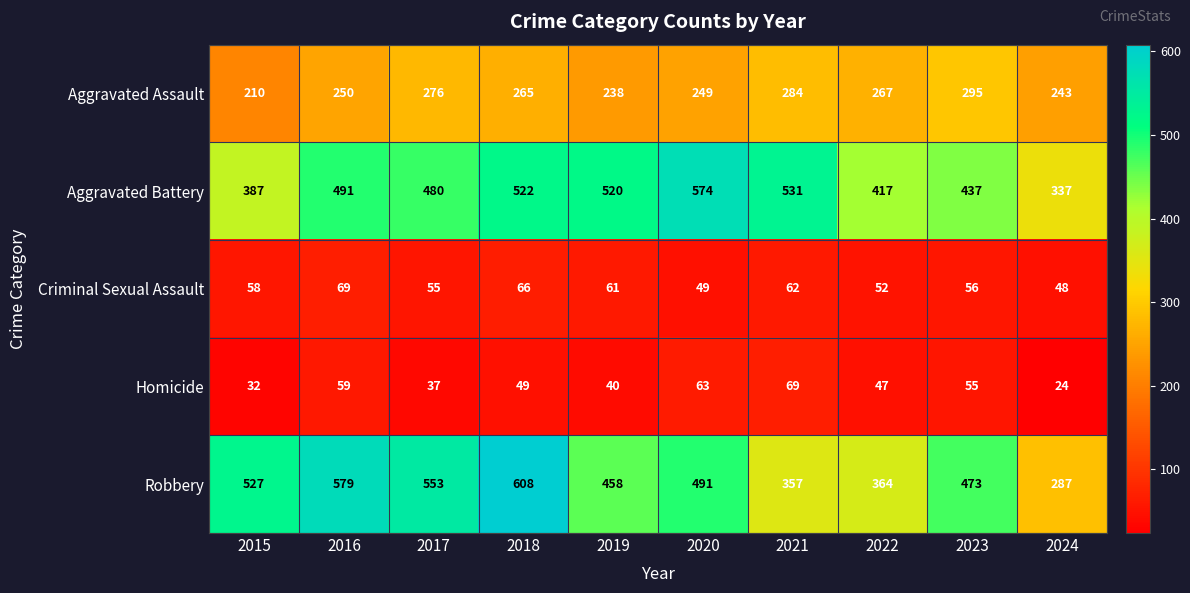

What is the difference between the maximum and minimum values in the Homicide series?

45